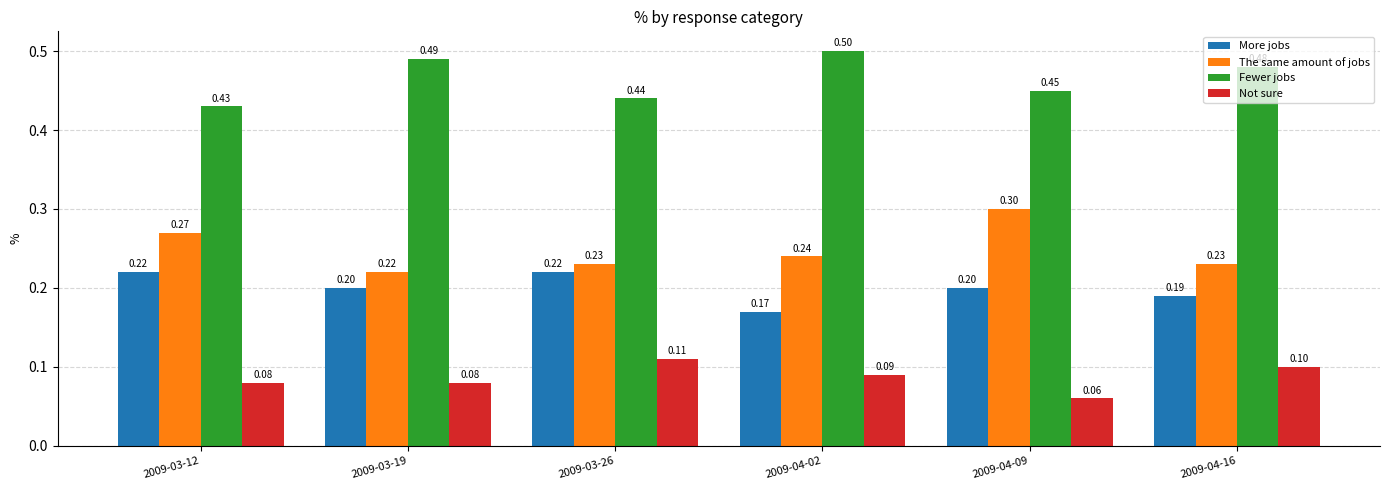

True or false: Fewer jobs has a value of 0.7 at 2009-03-19.

False